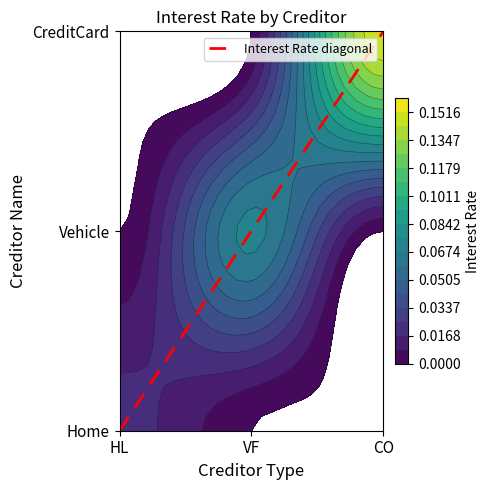

Count the values in the range 0 to 2.

3